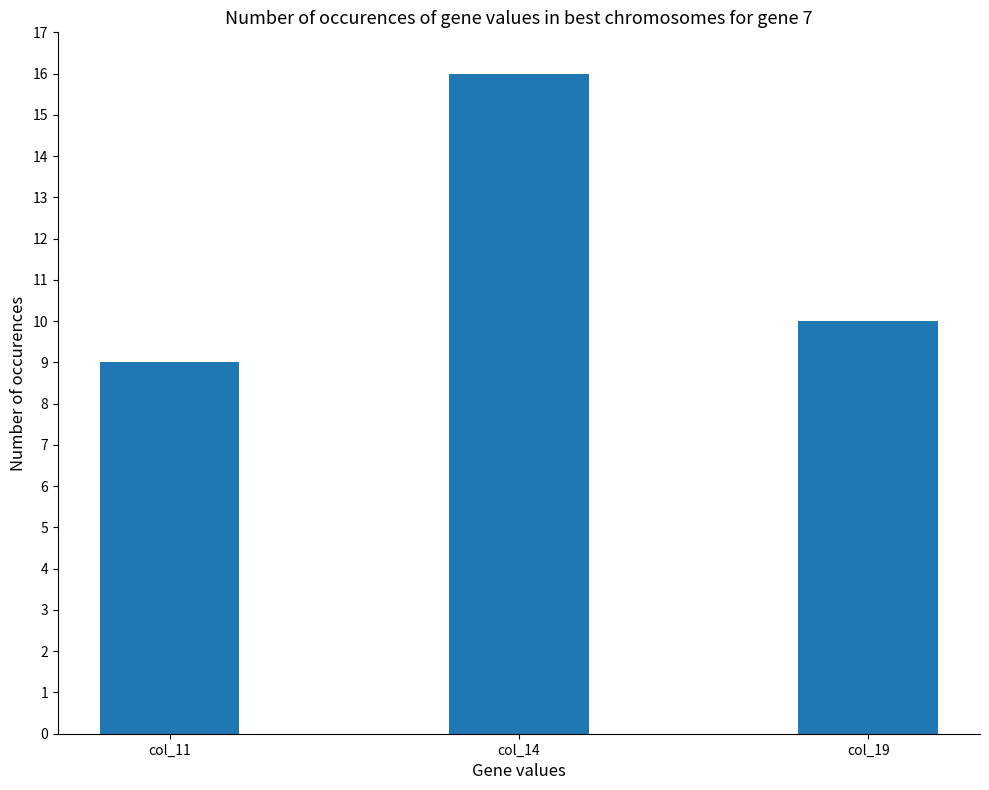

Reading left to right, extract all data points from this chart.

9	16	10